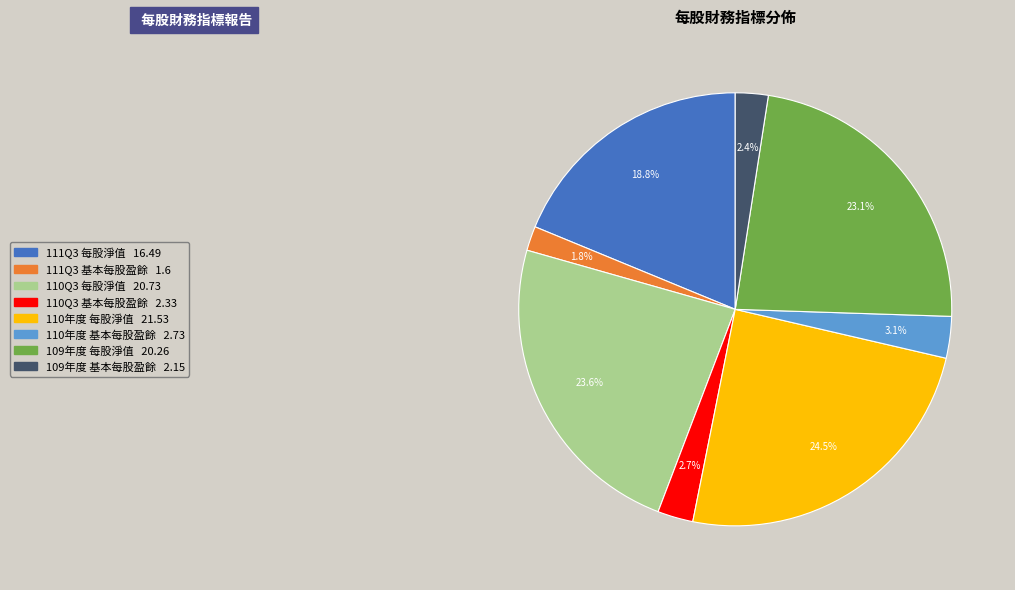

Is 110年度 每股淨值 the majority of the pie?

No